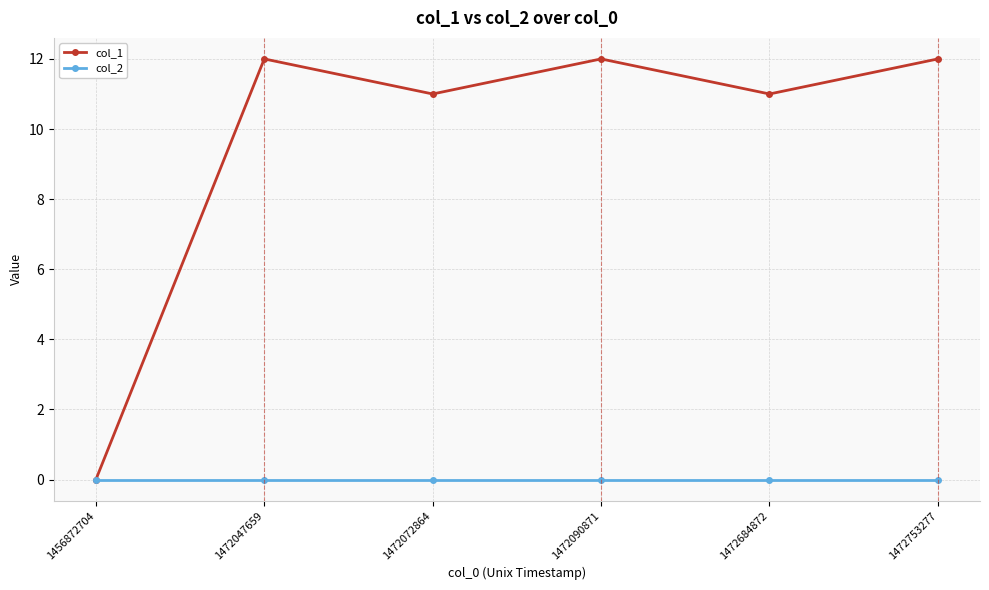

At 1472753277, list the series in order from largest to smallest.

col_1, col_2